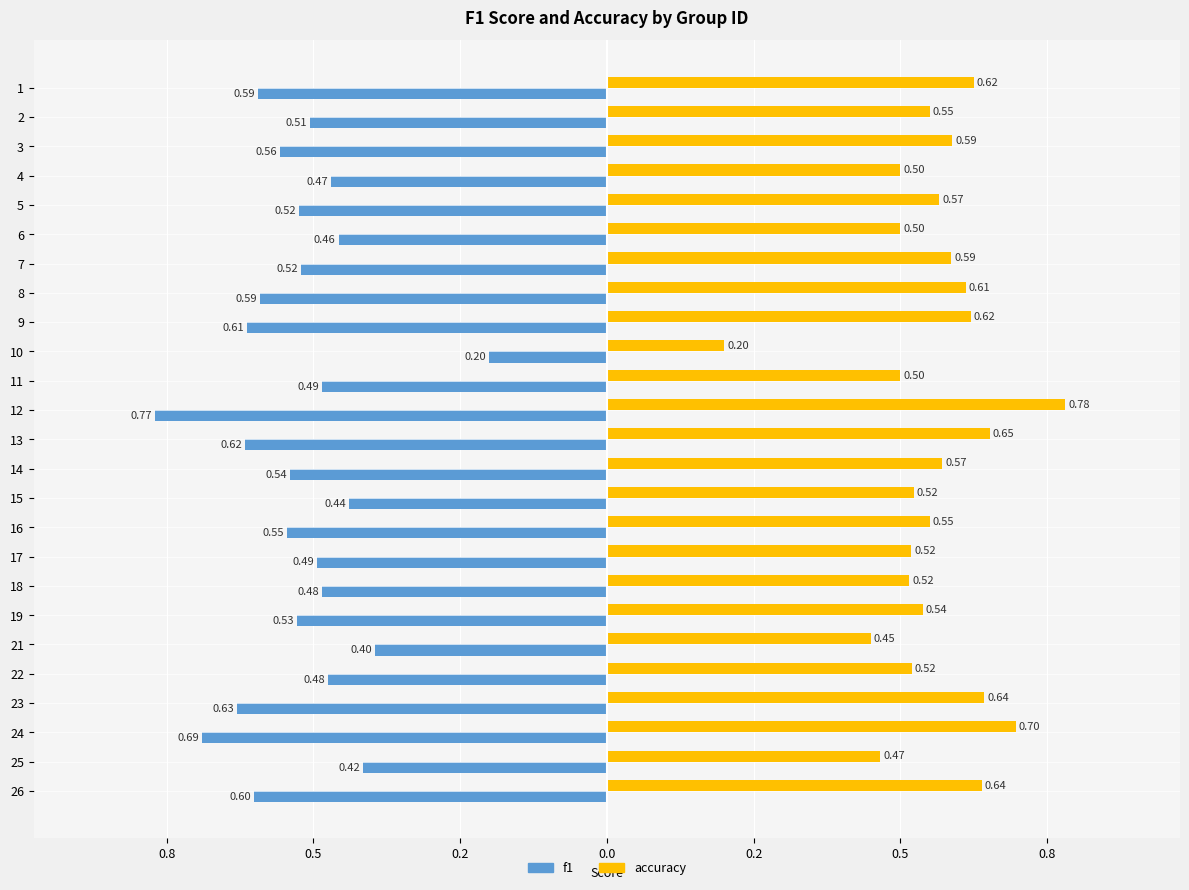

What is the sum of all accuracy values?

13.9